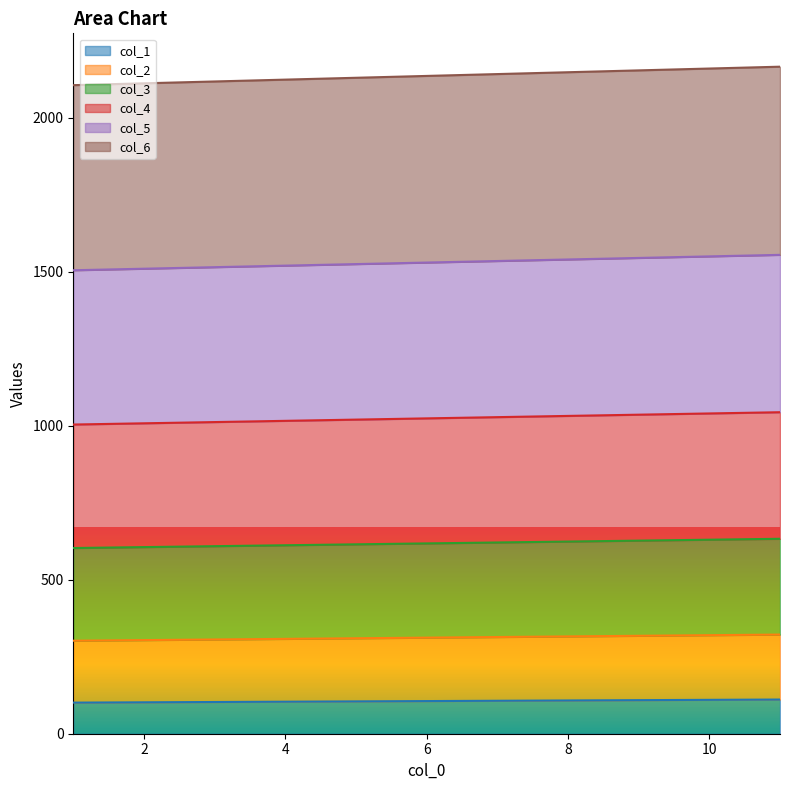

How many data points does each series have?

11